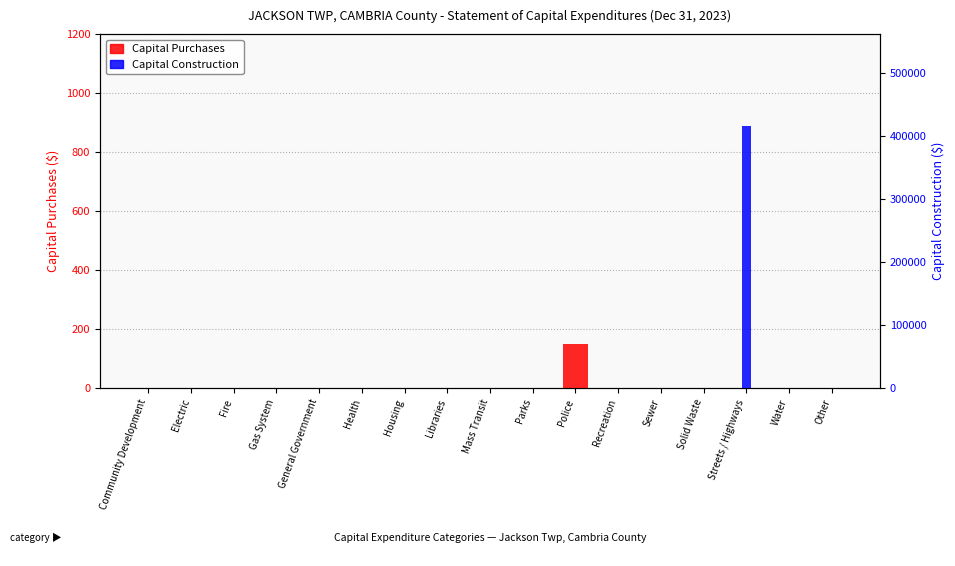

At how many categories does at least one series exceed 265307?

1